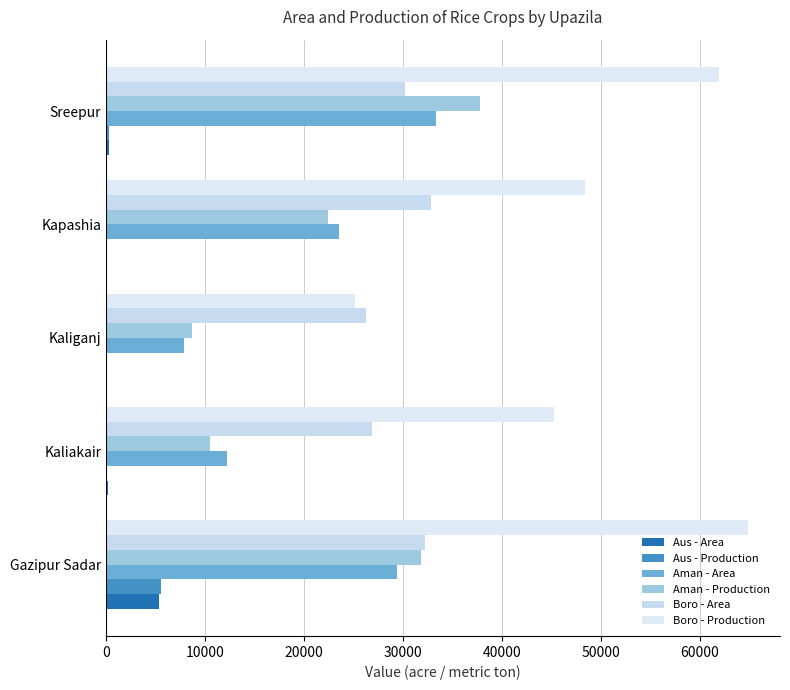

How many data points does each series have?

5